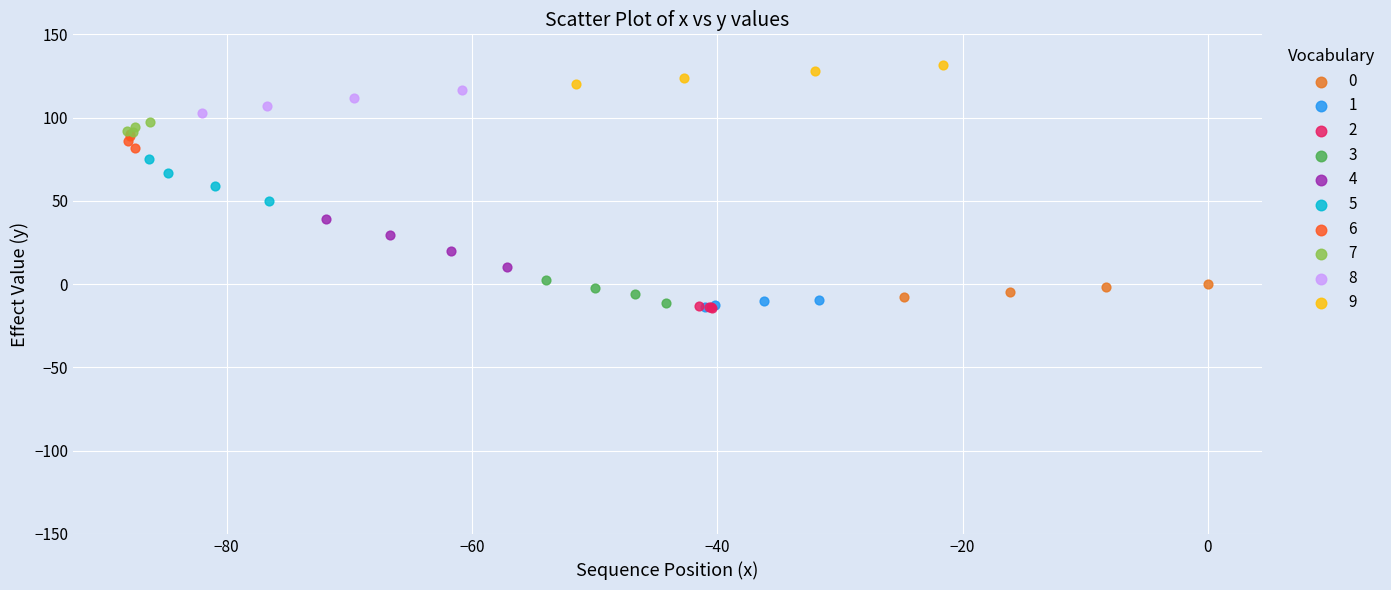

What are all the series names shown in the legend?

0, 1, 2, 3, 4, 5, 6, 7, 8, 9